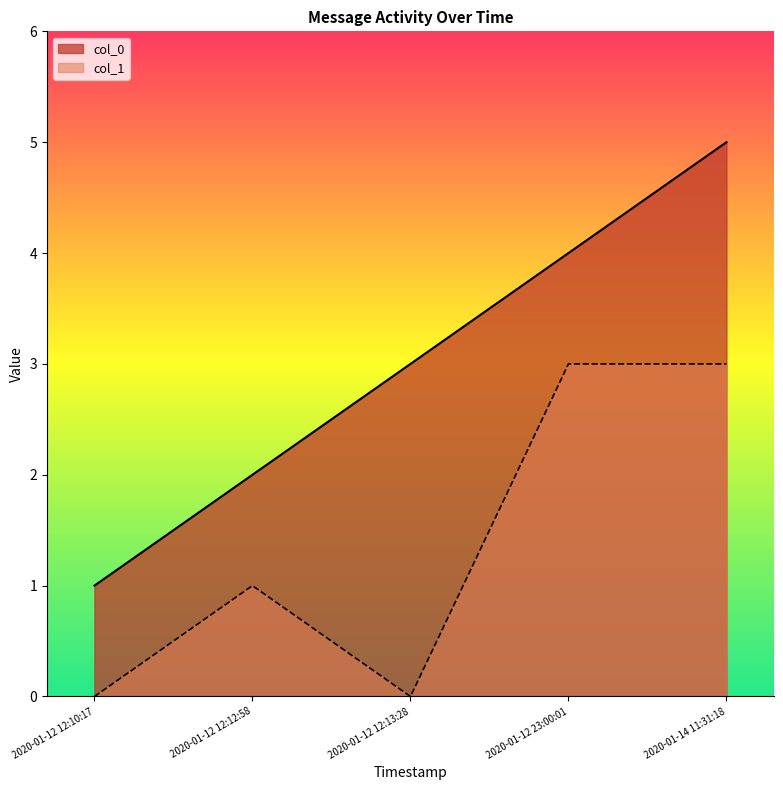

How many data points in col_1 are above 1?

2